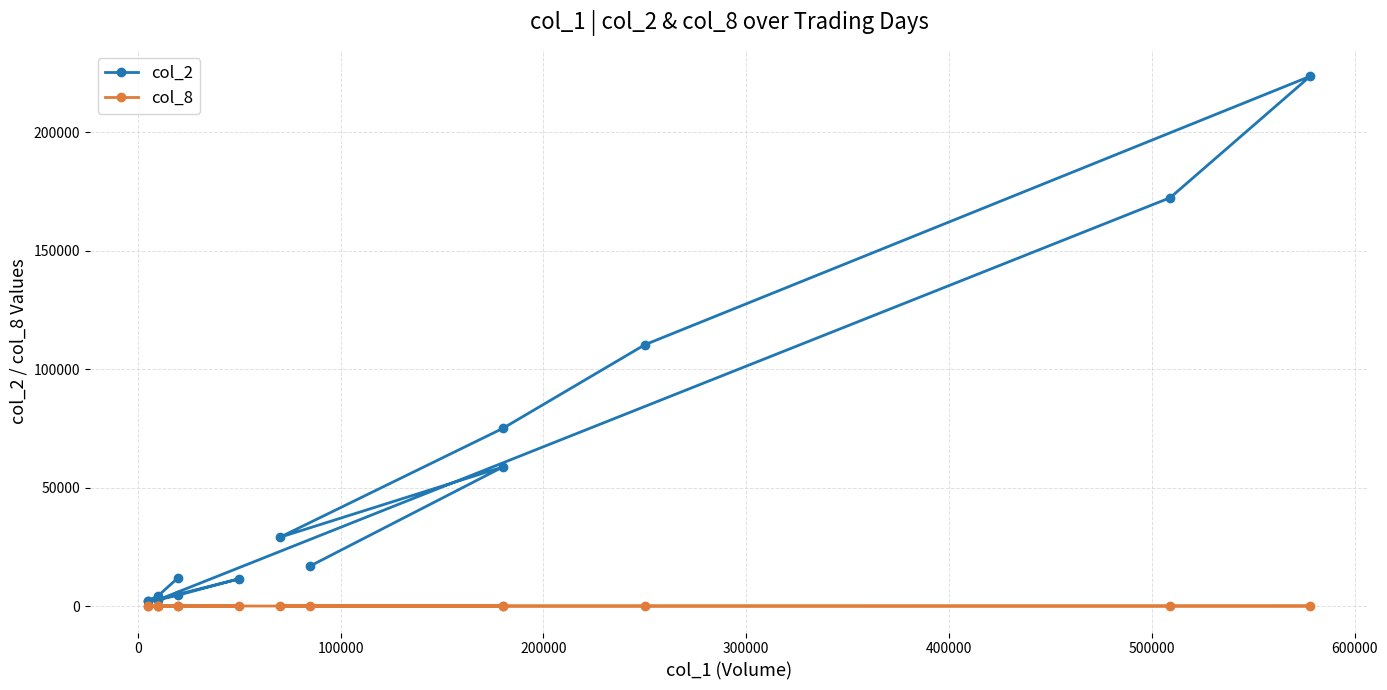

Reading right to left, what are all the values shown in this chart?

col_2: 16900	58700	29000	75000	110300	223610	172360	2600	4600	11500	2800	2000	2200	4300	12000
col_8: 5	6	2	8	9	14	8	1	1	1	1	1	1	1	2